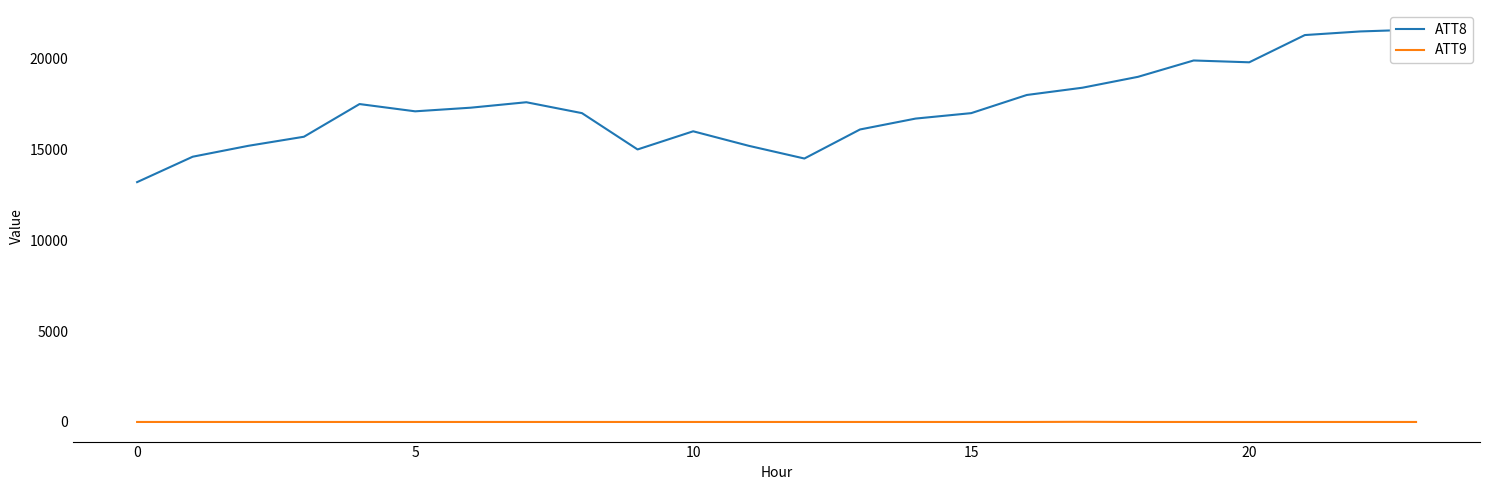

Read the ATT9 value at 19.

-10.0